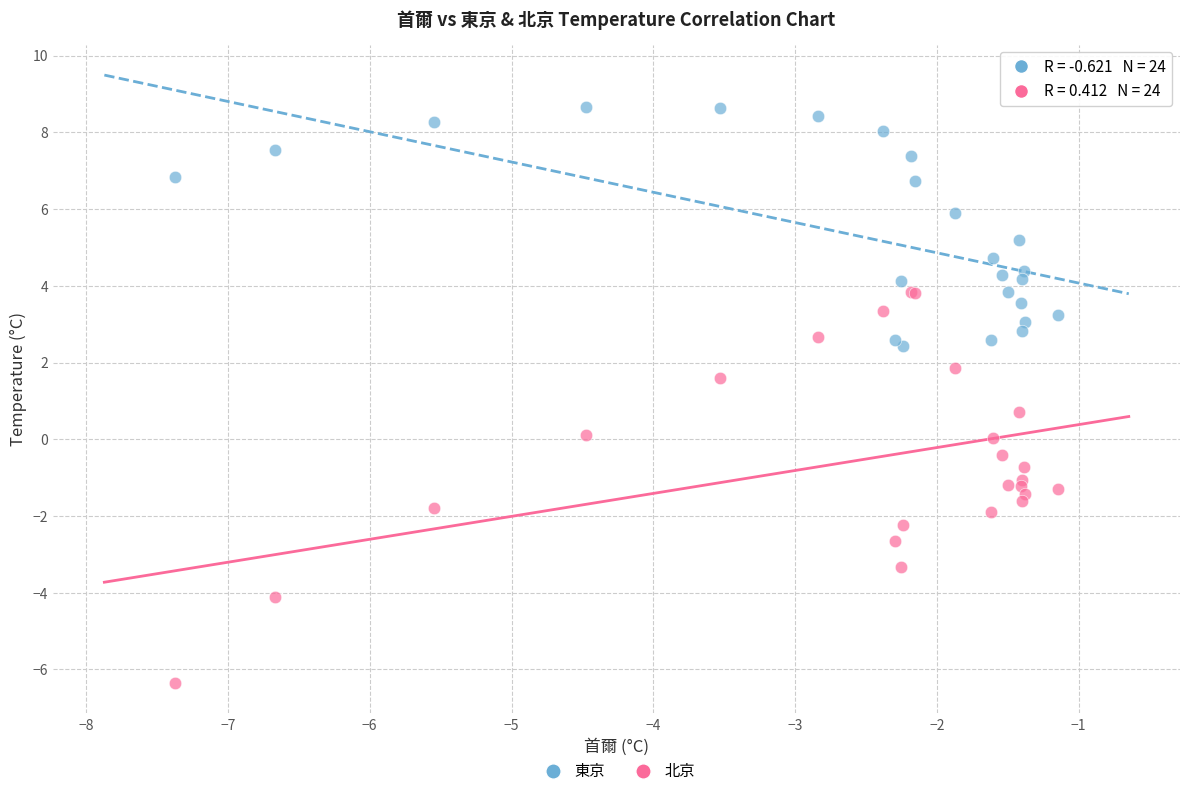

What are all the series names shown in the legend?

東京, 北京